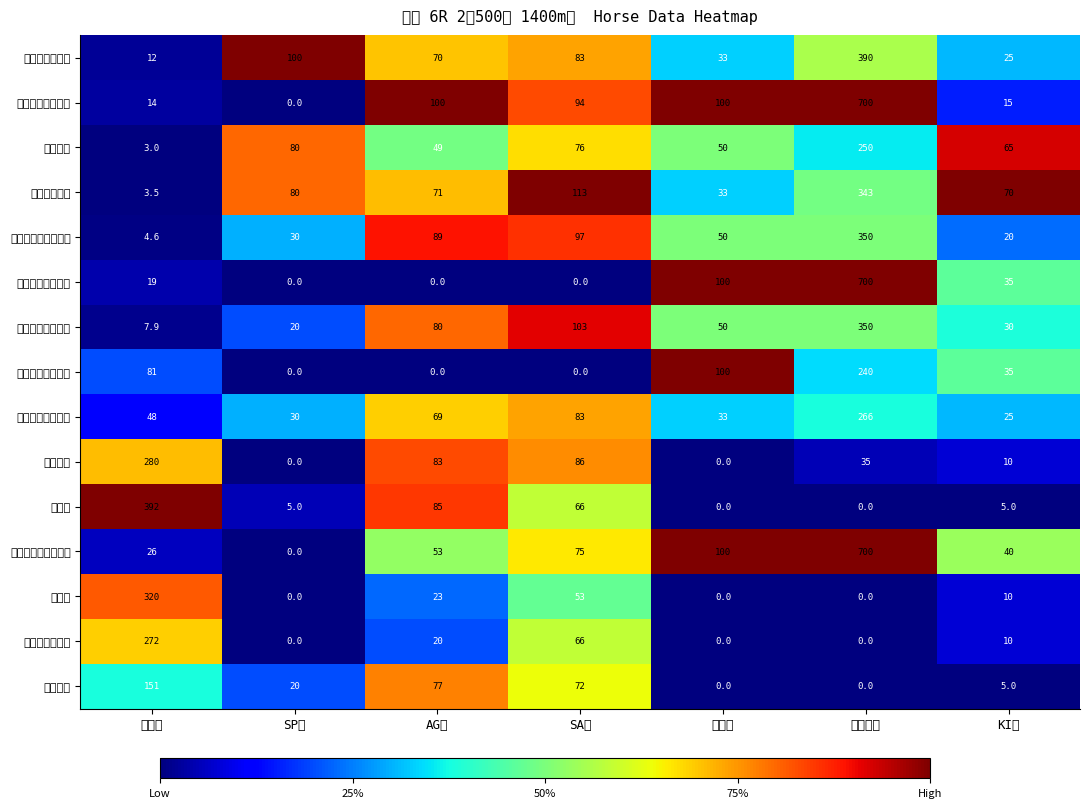

What is the maximum value shown in the chart?

700.0